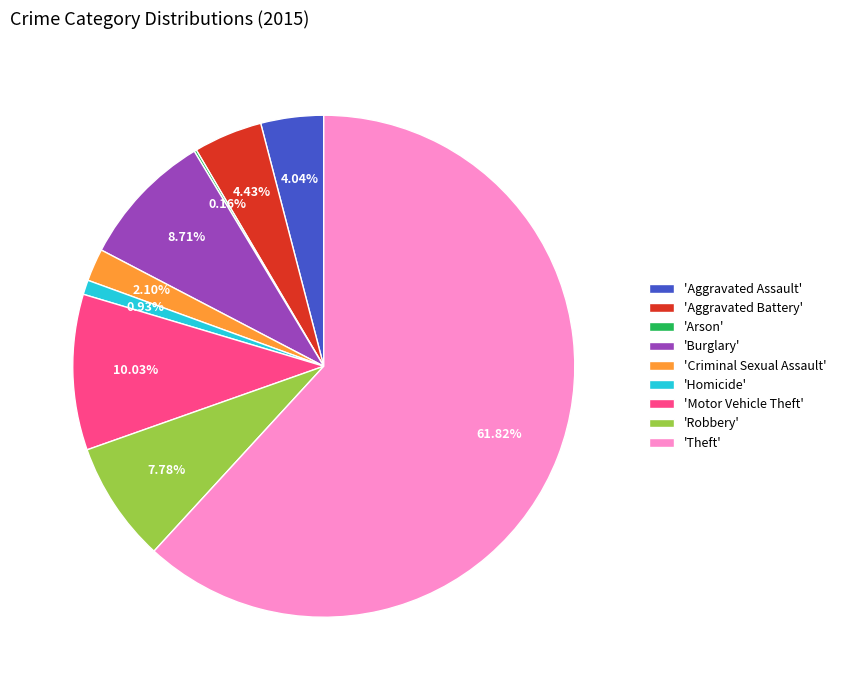

Combined, do 'Aggravated Assault' and 'Robbery' account for over 50%?

No